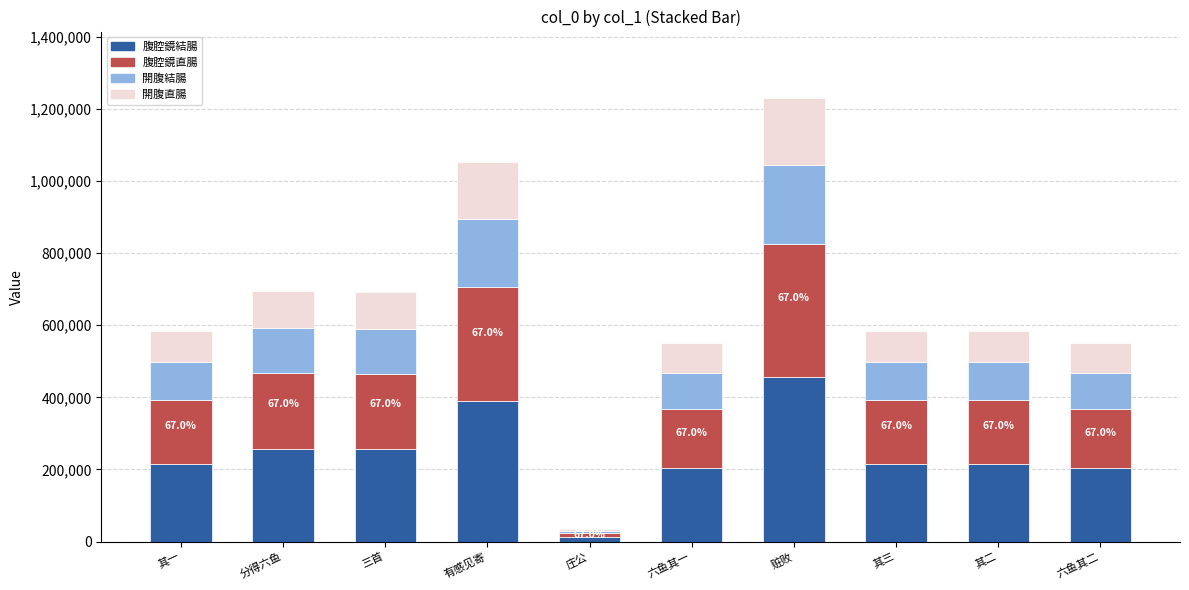

What is the total value across all series at 其二?

585212.0